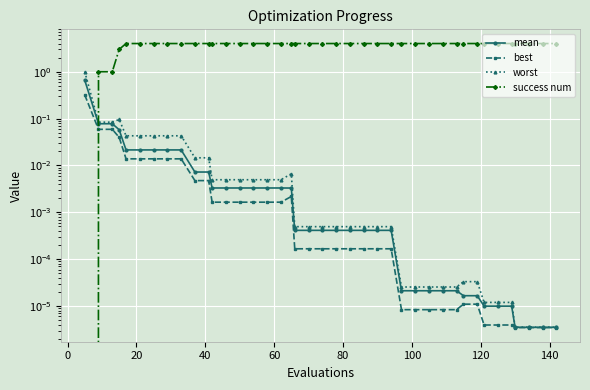

Reading left to right, what are all the values shown in this chart?

mean: 0.7	0.1	0.1	0.1	0.0	0.0	0.0	0.0	0.0	0.0	0.0	0.0	0.0	0.0	0.0	0.0	0.0	0.0	0.0	0.0	0.0	0.0	0.0	0.0	0.0	0.0	0.0	0.0	0.0	0.0	0.0	0.0	0.0	0.0	0.0	0.0	0.0	0.0	0.0	0.0
best: 0.3	0.1	0.1	0.0	0.0	0.0	0.0	0.0	0.0	0.0	0.0	0.0	0.0	0.0	0.0	0.0	0.0	0.0	0.0	0.0	0.0	0.0	0.0	0.0	0.0	0.0	0.0	0.0	0.0	0.0	0.0	0.0	0.0	0.0	0.0	0.0	0.0	0.0	0.0	0.0
worst: 1.0	0.1	0.1	0.1	0.0	0.0	0.0	0.0	0.0	0.0	0.0	0.0	0.0	0.0	0.0	0.0	0.0	0.0	0.0	0.0	0.0	0.0	0.0	0.0	0.0	0.0	0.0	0.0	0.0	0.0	0.0	0.0	0.0	0.0	0.0	0.0	0.0	0.0	0.0	0.0
success num: 0.0	1.0	1.0	3.0	4.0	4.0	4.0	4.0	4.0	4.0	4.0	4.0	4.0	4.0	4.0	4.0	4.0	4.0	4.0	4.0	4.0	4.0	4.0	4.0	4.0	4.0	4.0	4.0	4.0	4.0	4.0	4.0	4.0	4.0	4.0	4.0	4.0	4.0	4.0	4.0